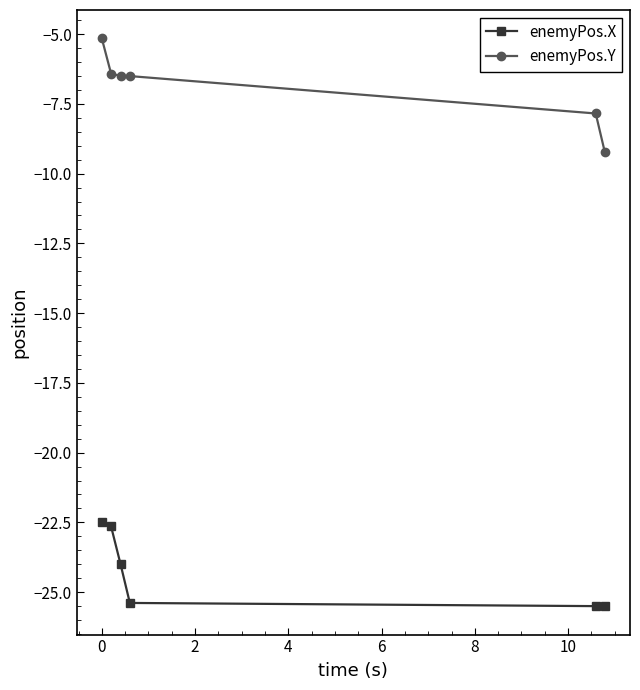

Which series has the widest spread of values?

enemyPos.Y